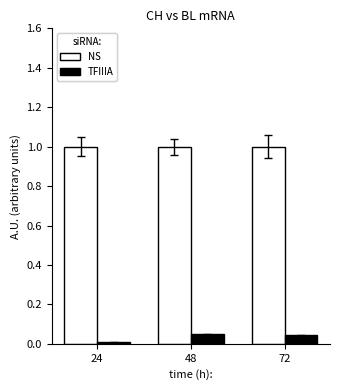

The value of TFIIIA at 24 is 0.0. True or false?

True